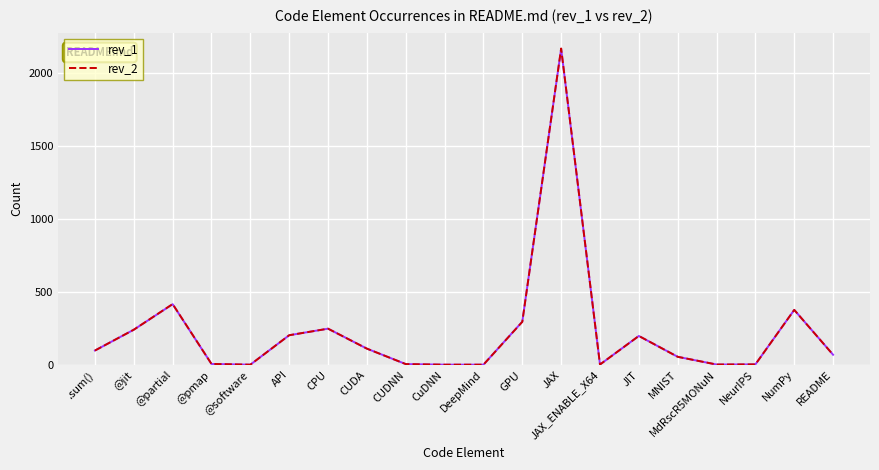

At which category is the sum across all series the highest?

JAX